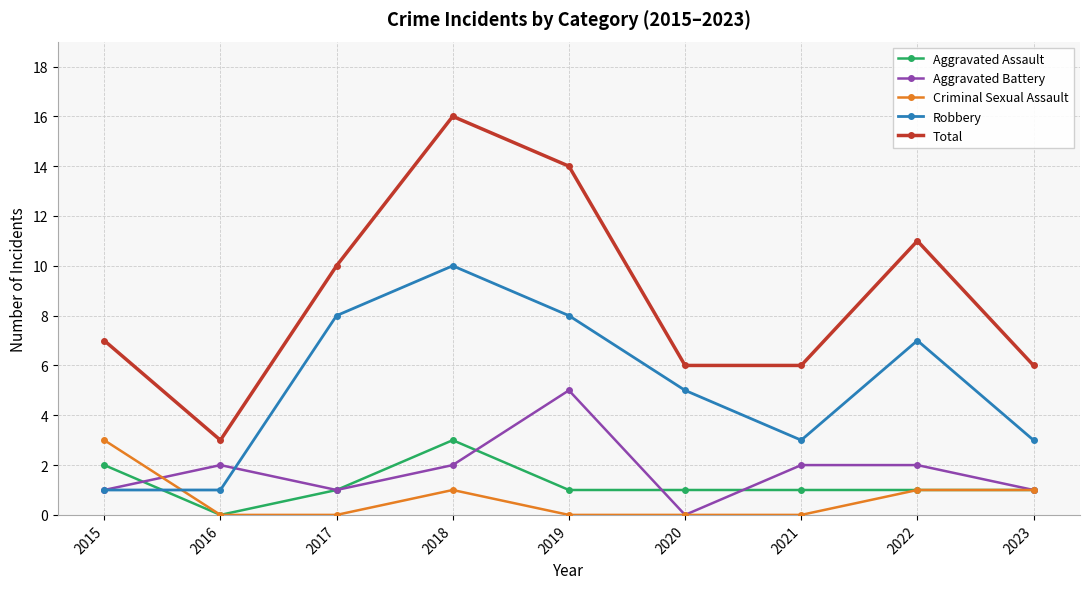

What is the value of the Total point at the 5th from the left?

14